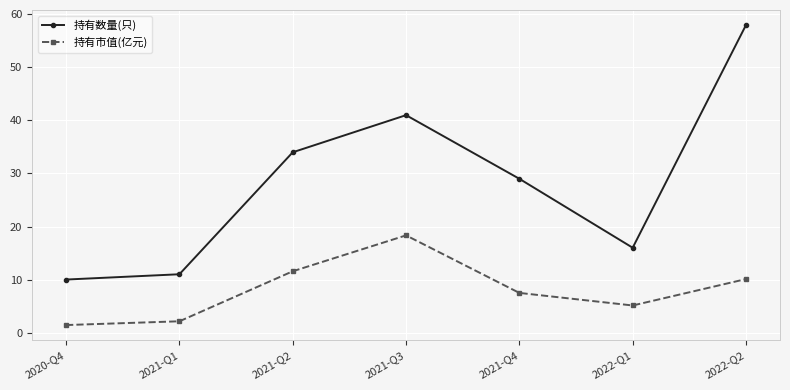

Reading left to right, list all the values displayed in this chart.

持有数量(只): 2020-Q4=10.0	2021-Q1=11.0	2021-Q2=34.0	2021-Q3=41.0	2021-Q4=29.0	2022-Q1=16.0	2022-Q2=58.0
持有市值(亿元): 2020-Q4=1.4	2021-Q1=2.1	2021-Q2=11.6	2021-Q3=18.3	2021-Q4=7.5	2022-Q1=5.1	2022-Q2=10.1